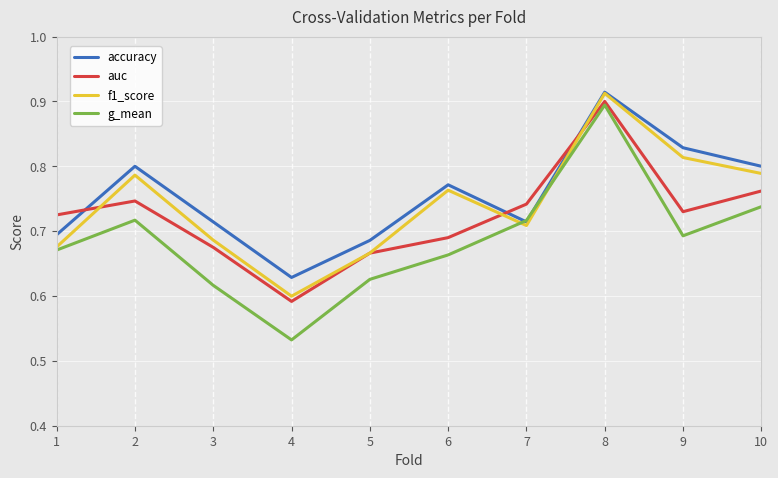

Which series has the largest total across all categories?

accuracy